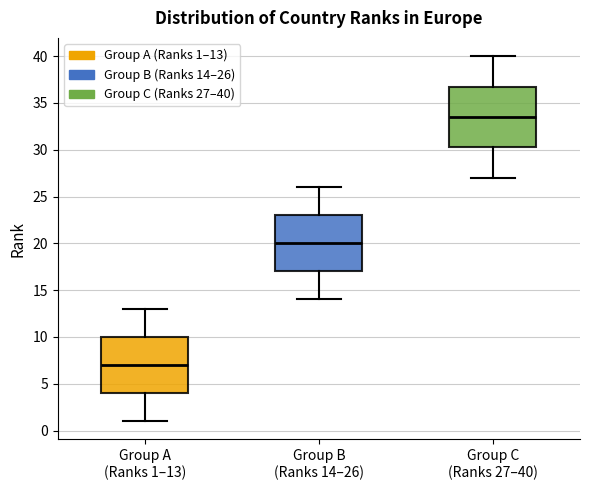

Reading left to right, transcribe this box plot: for each box, give where its median line is, the range the box spans, and where its two whiskers end, as read against the y-axis. The values are not printed on the chart, so give them approximately, as read against the axis.

Group A (Ranks 1–13): median 7.0, box 4.0 to 10.0, whiskers 1.0 to 13.0
Group B (Ranks 14–26): median 20.0, box 17.0 to 23.0, whiskers 14.0 to 26.0
Group C (Ranks 27–40): median 33.5, box 30.5 to 37.0, whiskers 27.0 to 40.0